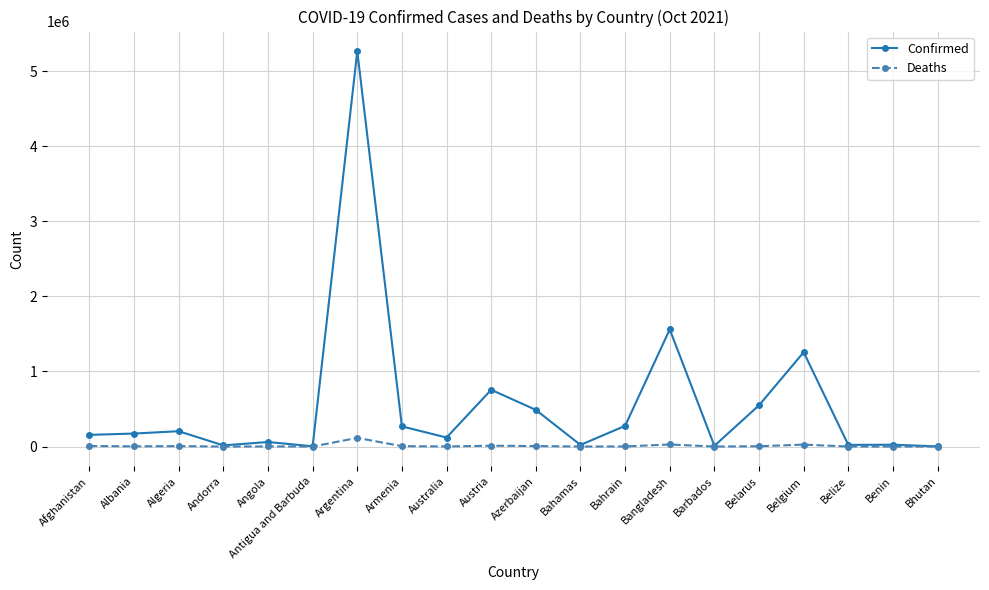

Where is Confirmed nearest to the value 2632916?

Bangladesh